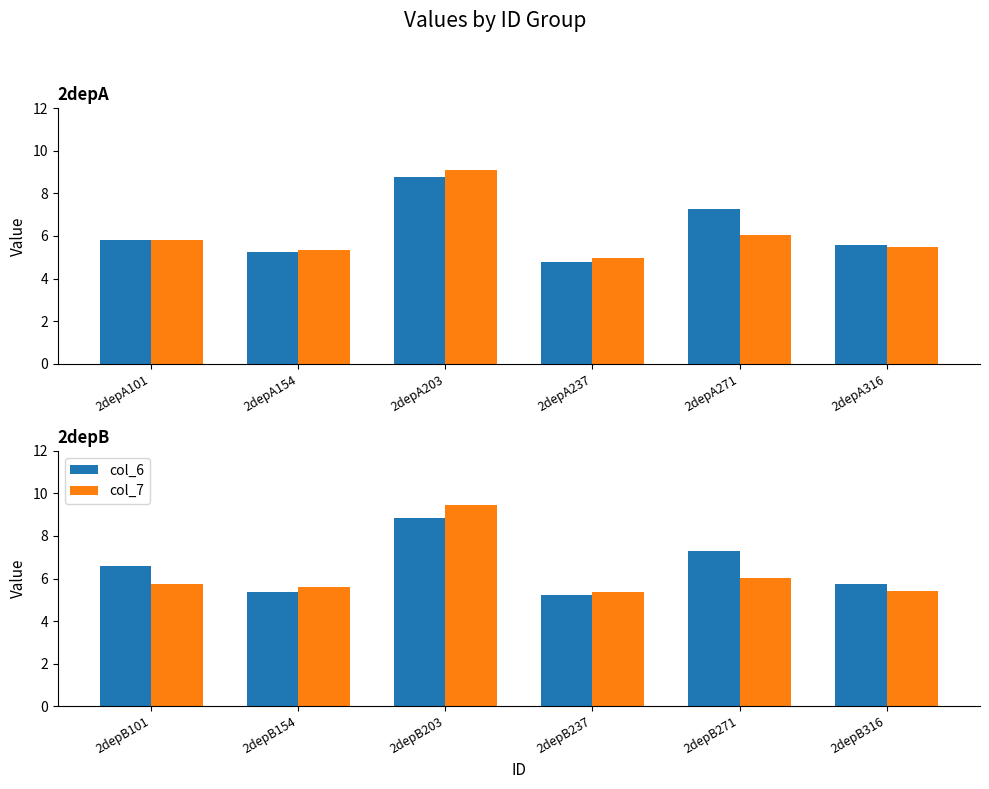

Are the bars grouped side by side (vs. stacked)?

Yes